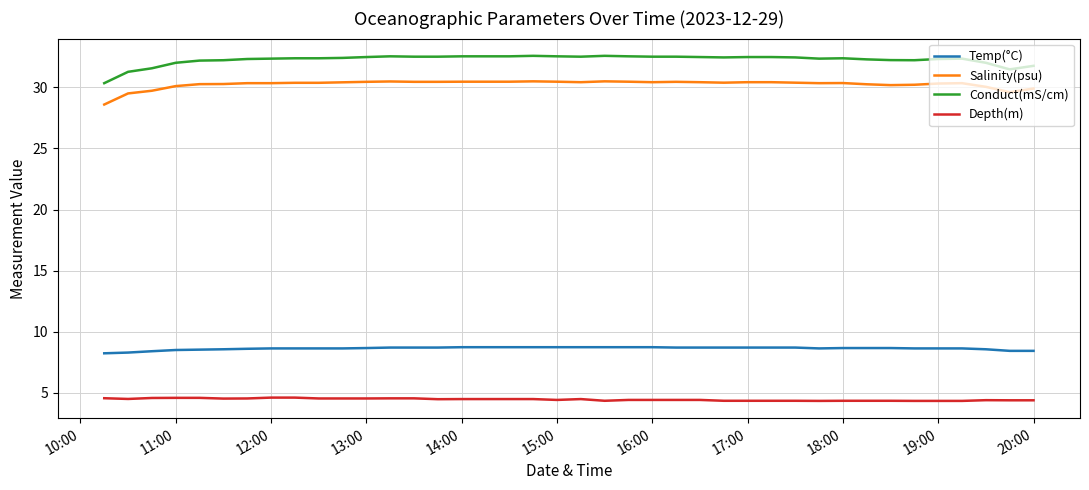

Which series has the largest total across all categories?

Conduct(mS/cm)